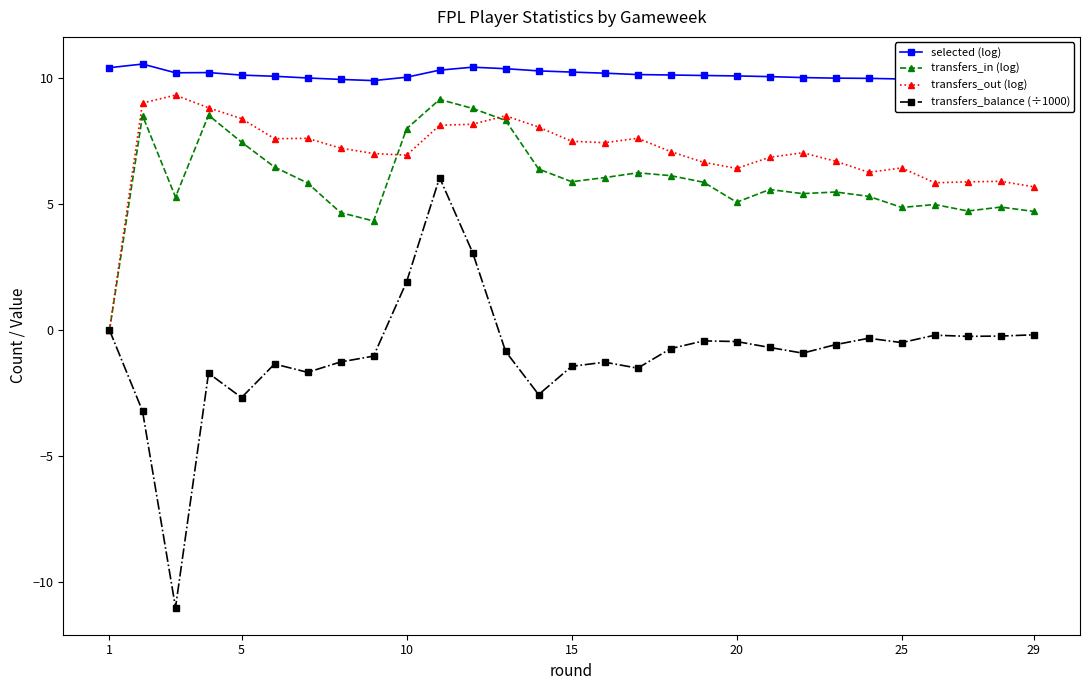

What is the minimum value shown in the chart?

-11.0